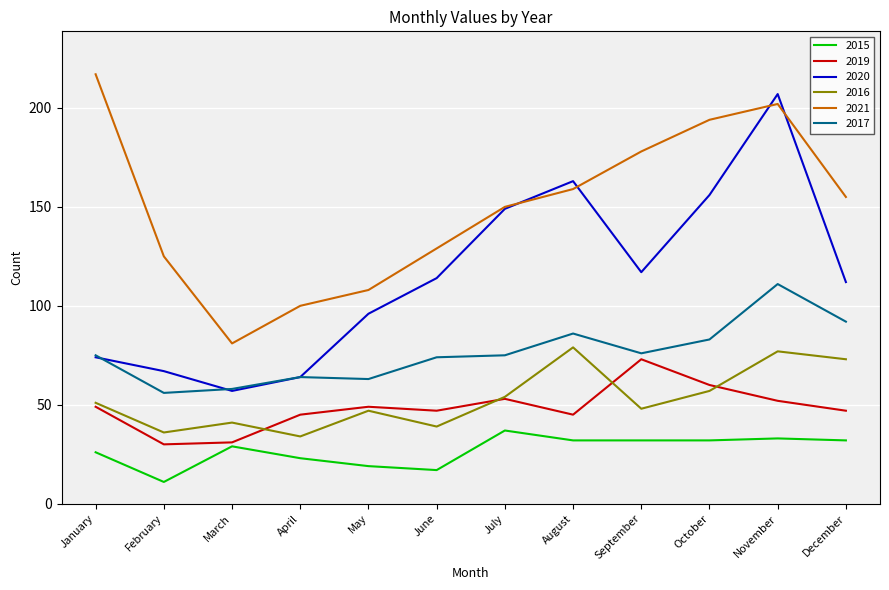

Reading left to right, transcribe all the data shown in this chart.

2015: 26	11	29	23	19	17	37	32	32	32	33	32
2019: 49	30	31	45	49	47	53	45	73	60	52	47
2020: 74	67	57	64	96	114	149	163	117	156	207	112
2016: 51	36	41	34	47	39	54	79	48	57	77	73
2021: 217	125	81	100	108	129	150	159	178	194	202	155
2017: 75	56	58	64	63	74	75	86	76	83	111	92